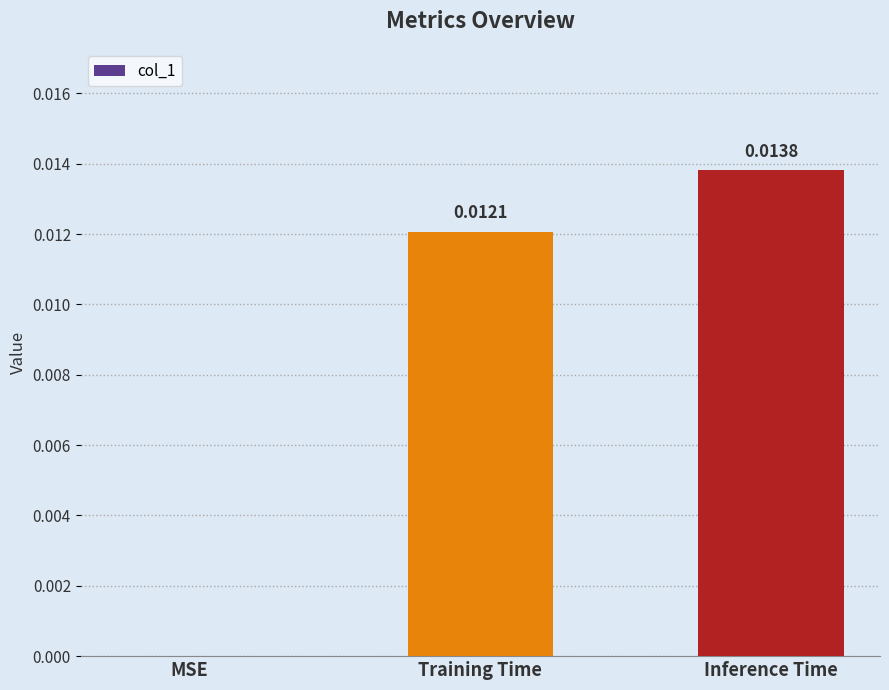

Which category has the highest value across all series?

Inference Time